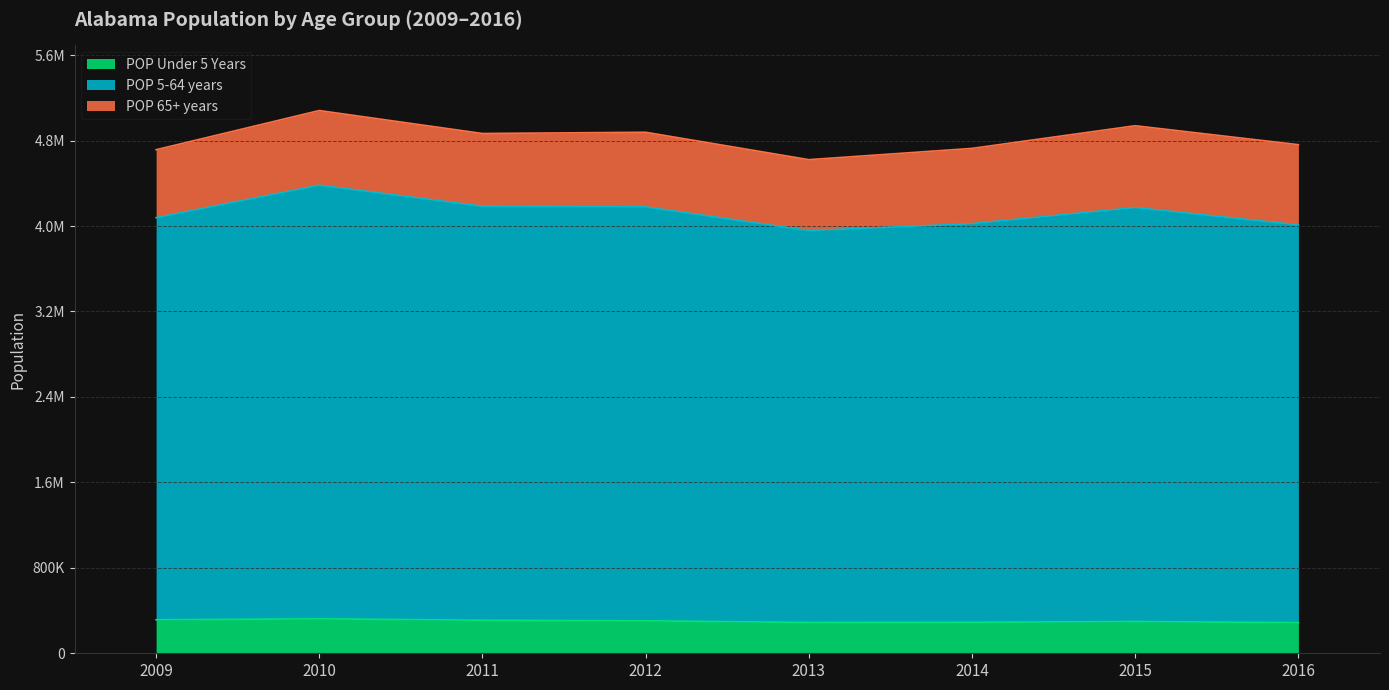

Does the chart display data point markers on the line(s)?

No